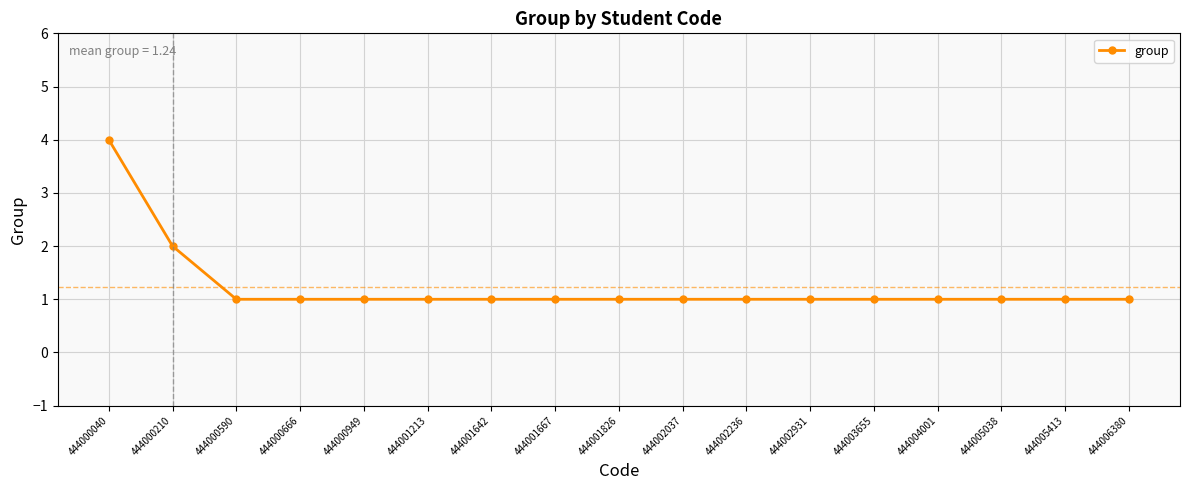

What is the difference between the maximum and second lowest values?

3